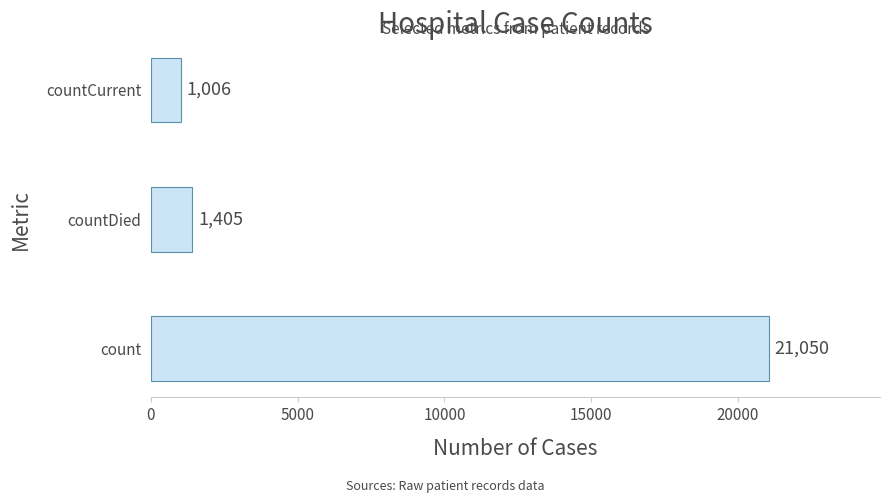

How many bars are there in total?

3